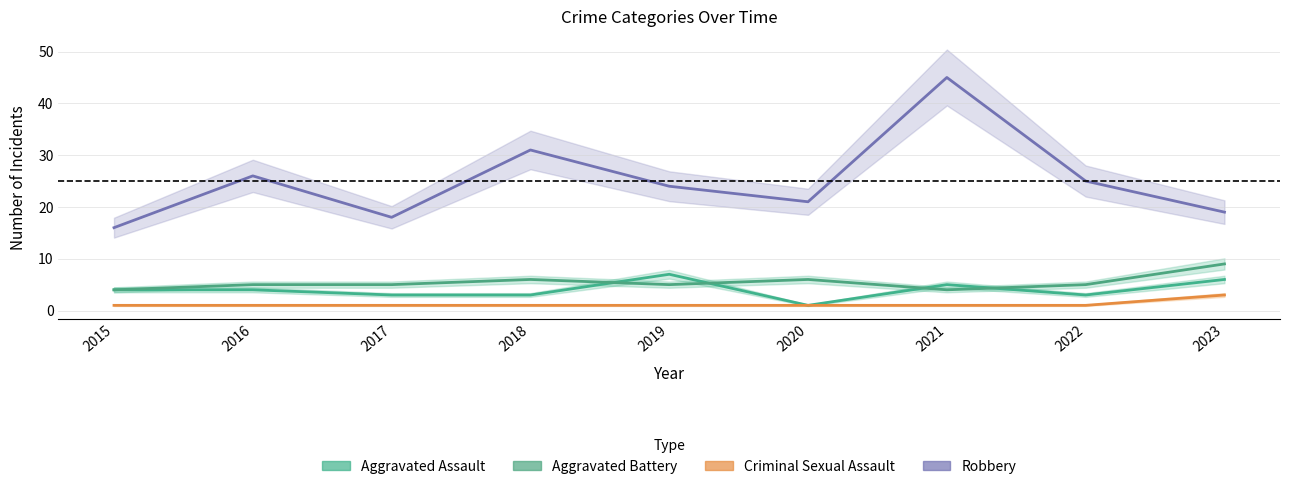

Is it true that Criminal Sexual Assault equals 1 at 2020?

False